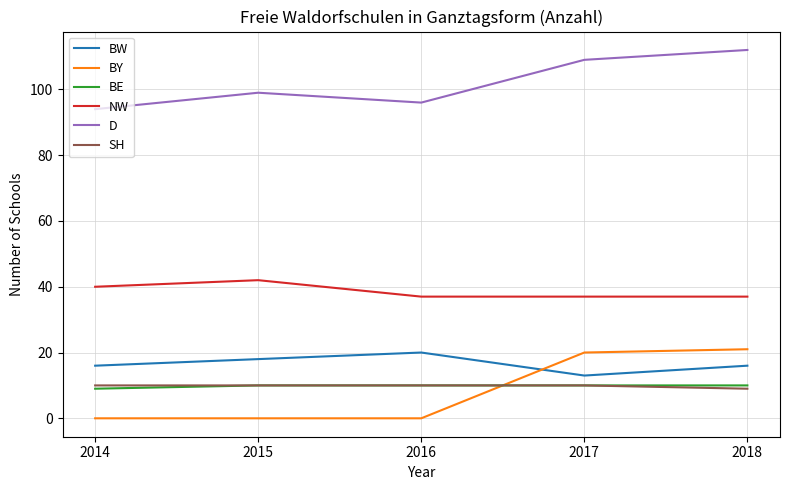

Reading left to right, transcribe all the data shown in this chart.

BW: 16	18	20	13	16
BY: 0	0	0	20	21
BE: 9	10	10	10	10
NW: 40	42	37	37	37
D: 94	99	96	109	112
SH: 10	10	10	10	9